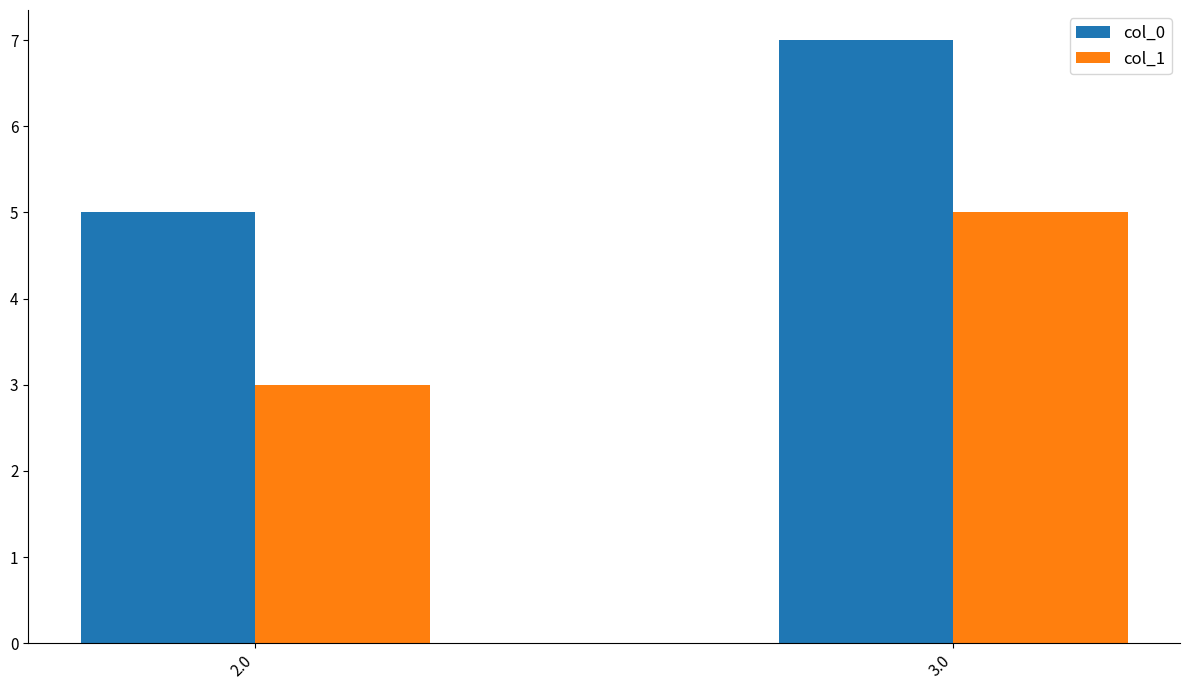

What is the label of the 2nd bar from the left?

3.0